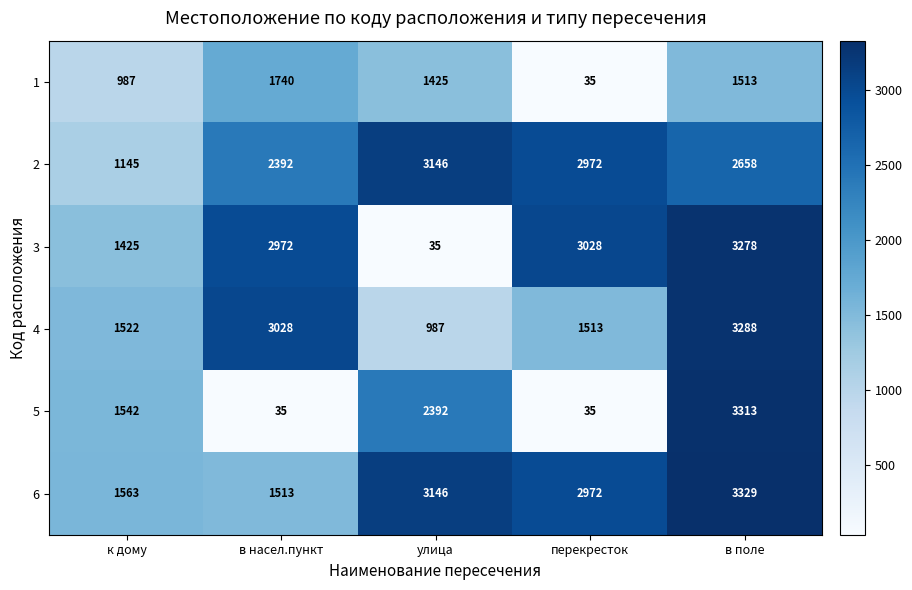

Which series has the largest range (max minus min)?

5